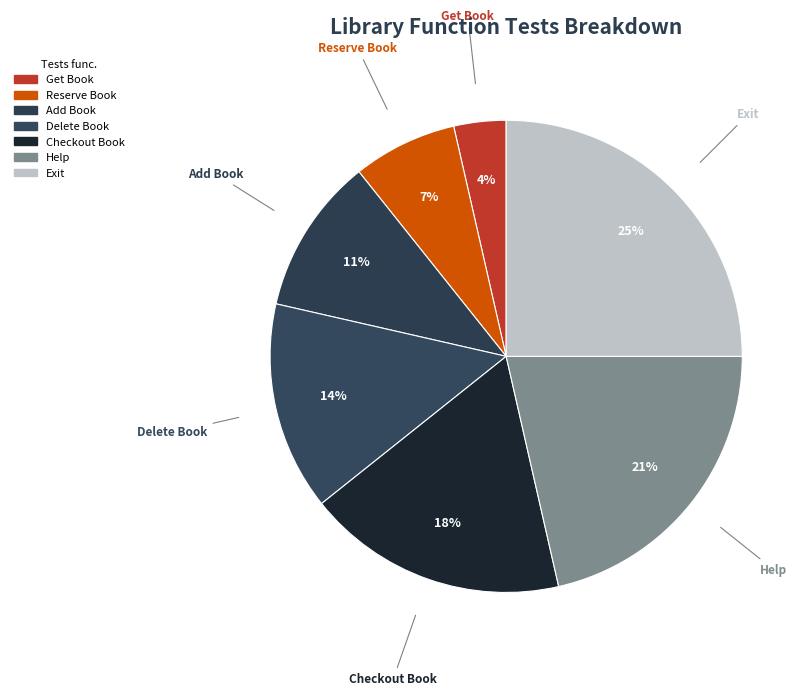

Is there any slice that represents more than half of the pie?

No